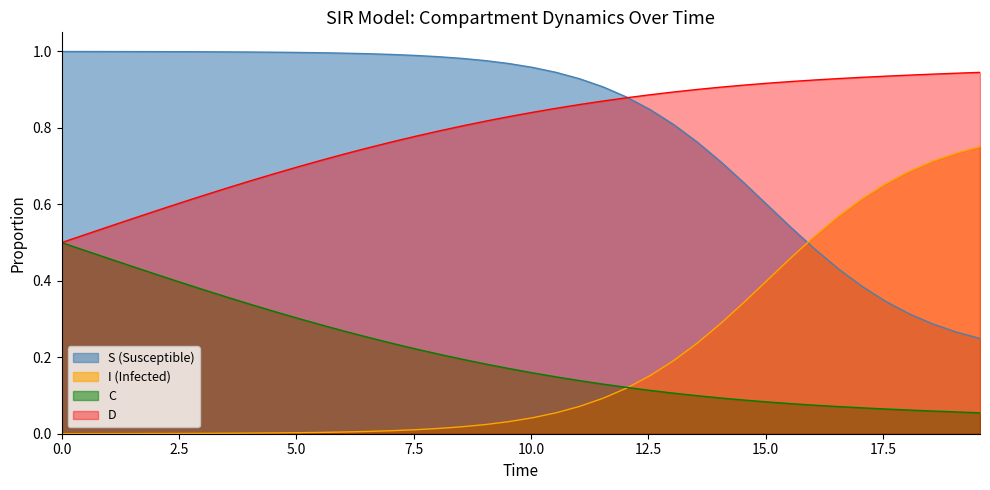

What is the greatest value displayed?

1.0